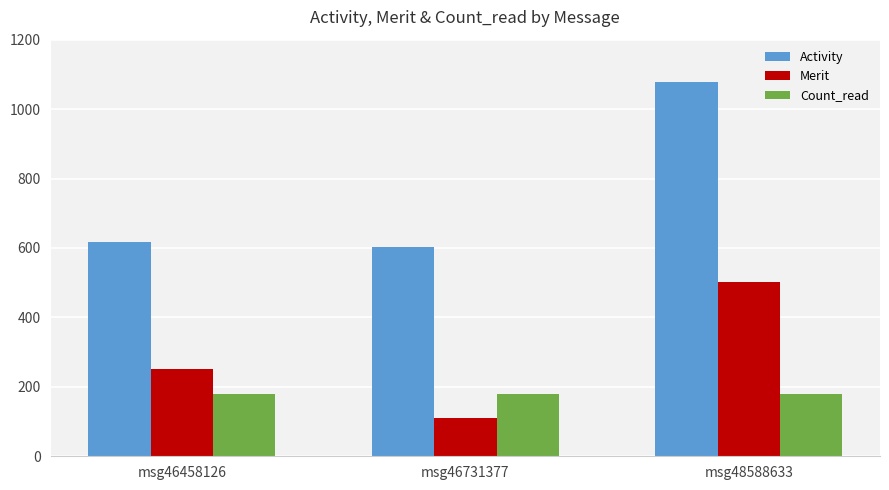

What is the sum of all Merit values?

863